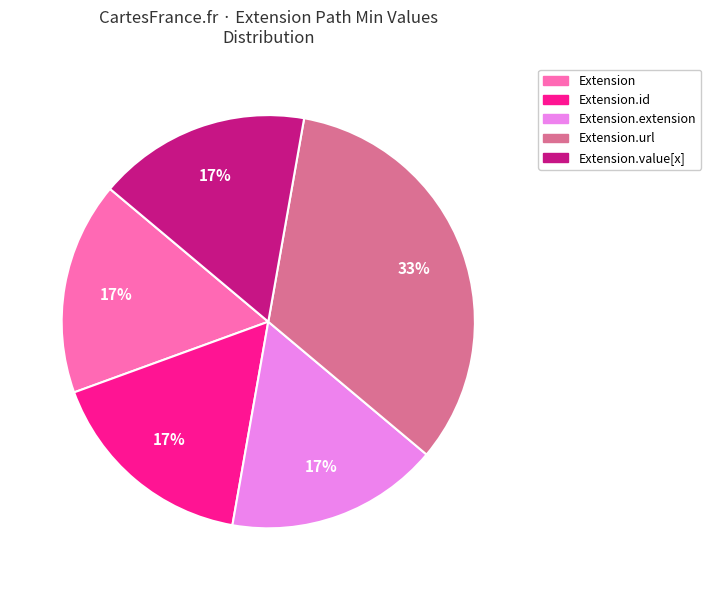

Does any single category account for the majority?

No